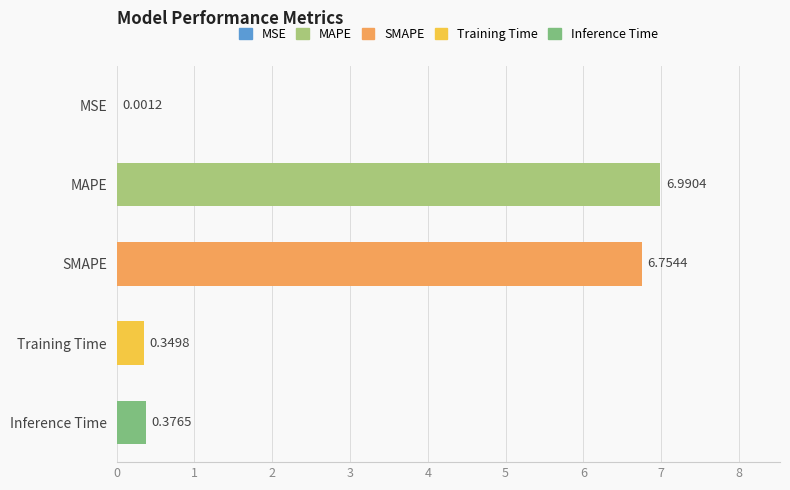

At which category does the chart reach its peak across all series?

MAPE